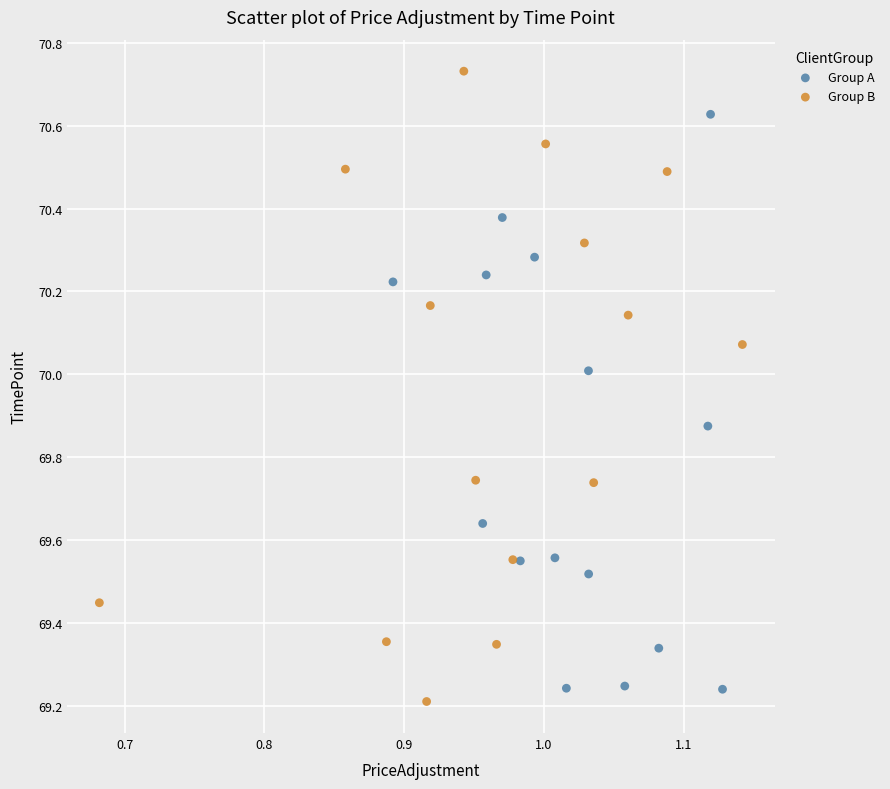

Which series reaches the maximum Y coordinate?

Group B